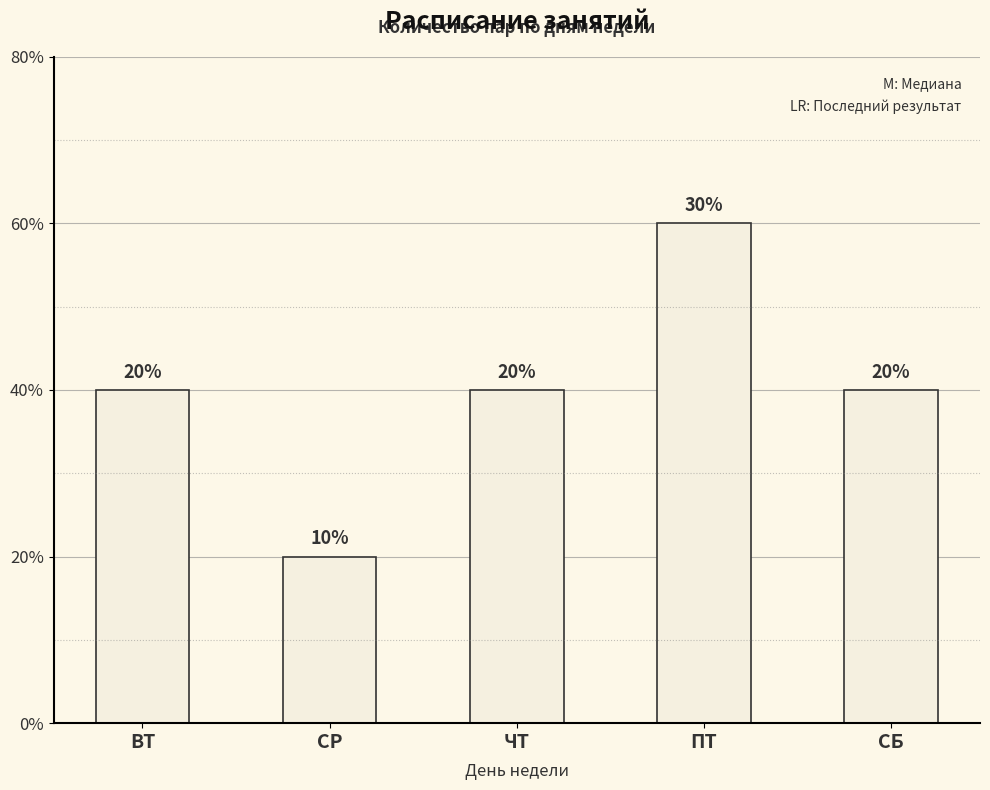

List the labels in order of value, smallest first.

СР, ВТ, ЧТ, СБ, ПТ